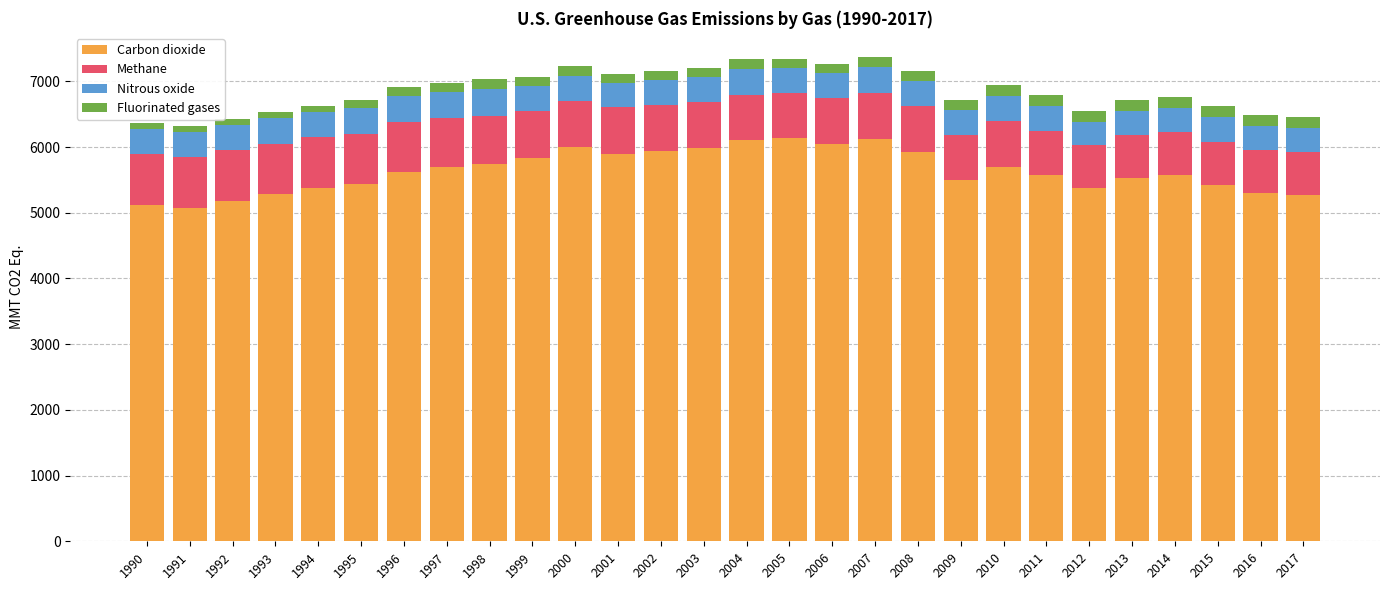

The Carbon dioxide series shows 2650.8 at 2008. True or false?

False